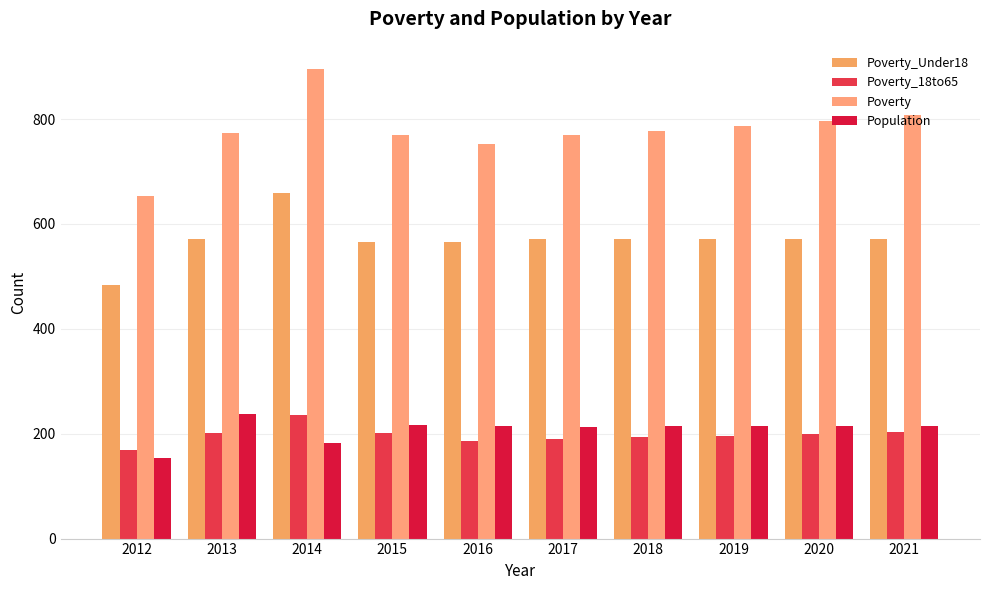

What are all the series names shown in the legend?

Poverty_Under18, Poverty_18to65, Poverty, Population